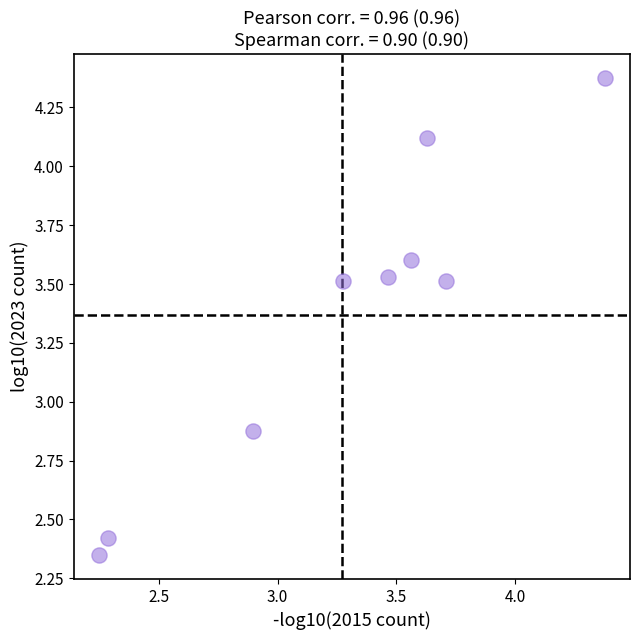

What is the range of X values (max minus min)?

2.1